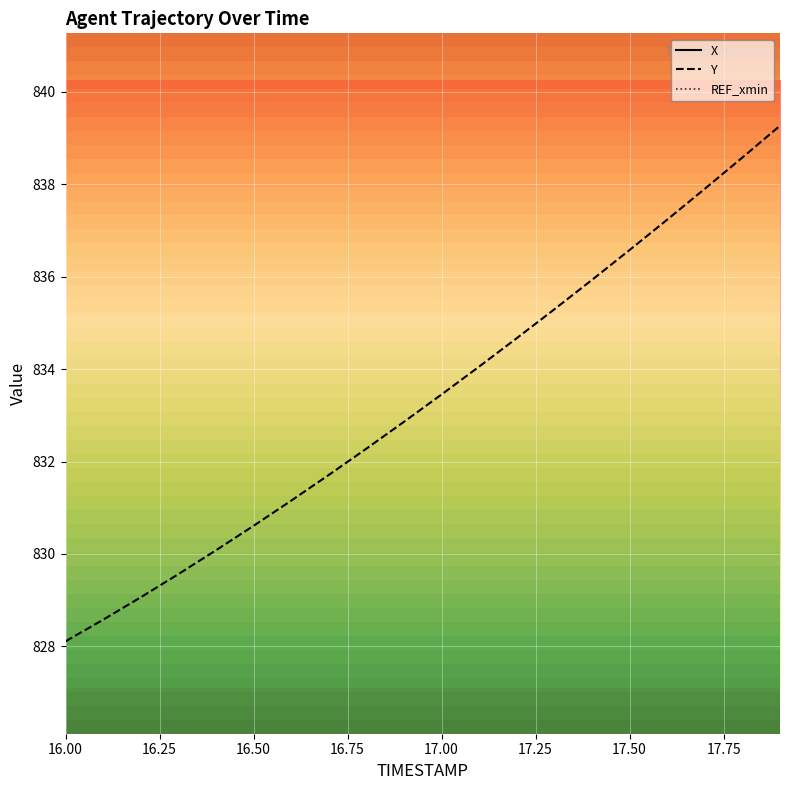

What is the total value across all series at 16.00?

1690.1